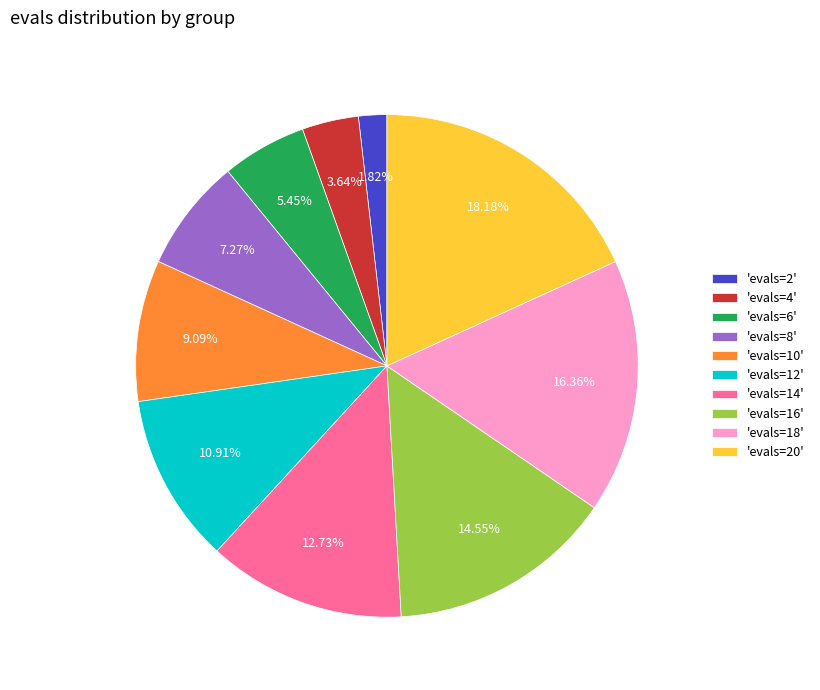

Is 'evals=20' the majority of the pie?

No